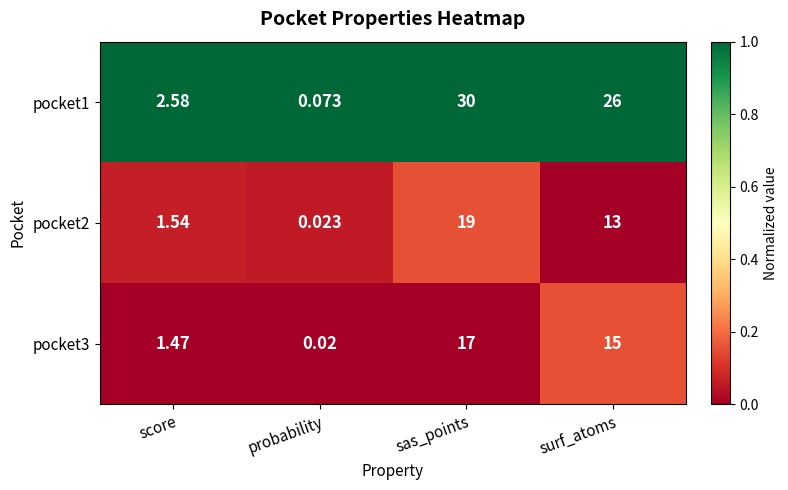

List the labels in order of pocket3 value, largest first.

sas_points, surf_atoms, score, probability